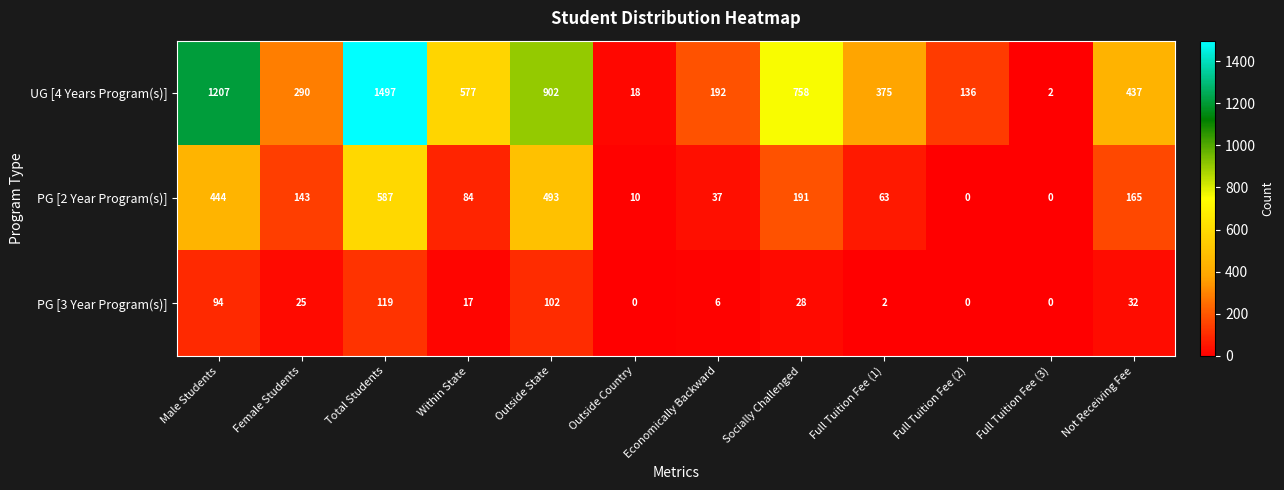

Which series has the largest range (max minus min)?

UG [4 Years Program(s)]